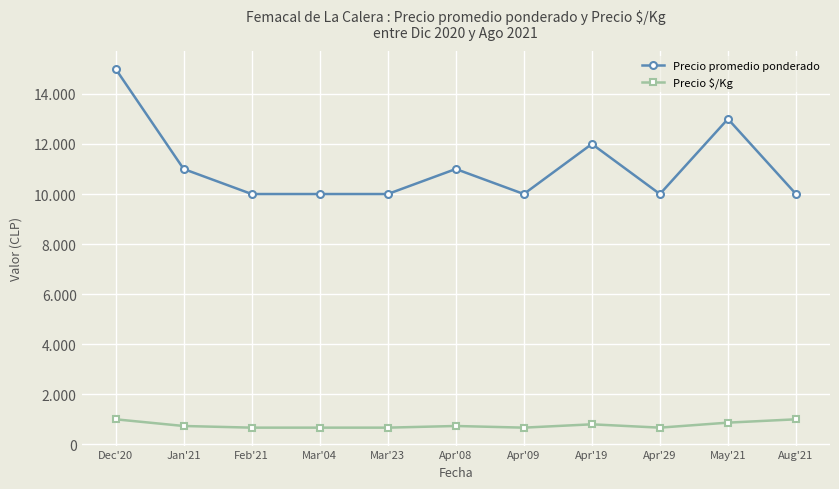

How many Precio $/Kg values are between 667 and 867?

9